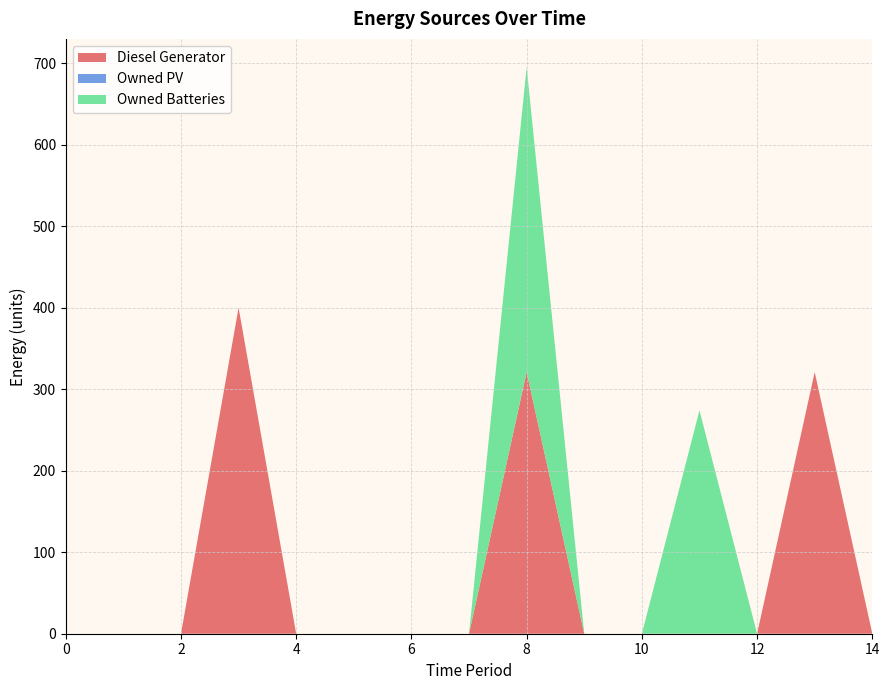

Reading left to right, transcribe all the data shown in this chart.

Diesel Generator: 0=0	1=0	2=0	3=400	4=0	5=0	6=0	7=0	8=321	9=0	10=0	11=0	12=0	13=321	14=0
Owned PV: 0=0	1=0	2=0	3=0	4=0	5=0	6=0	7=0	8=0	9=0	10=0	11=0	12=0	13=0	14=0
Owned Batteries: 0=0	1=0	2=0	3=0	4=0	5=0	6=0	7=0	8=374	9=0	10=0	11=274	12=0	13=0	14=0